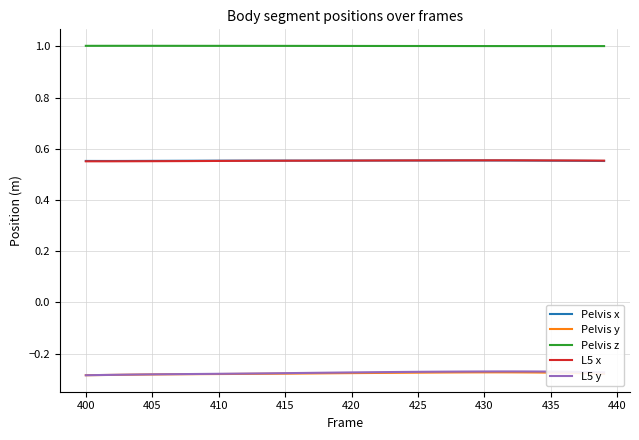

Which series has the largest total across all categories?

Pelvis z